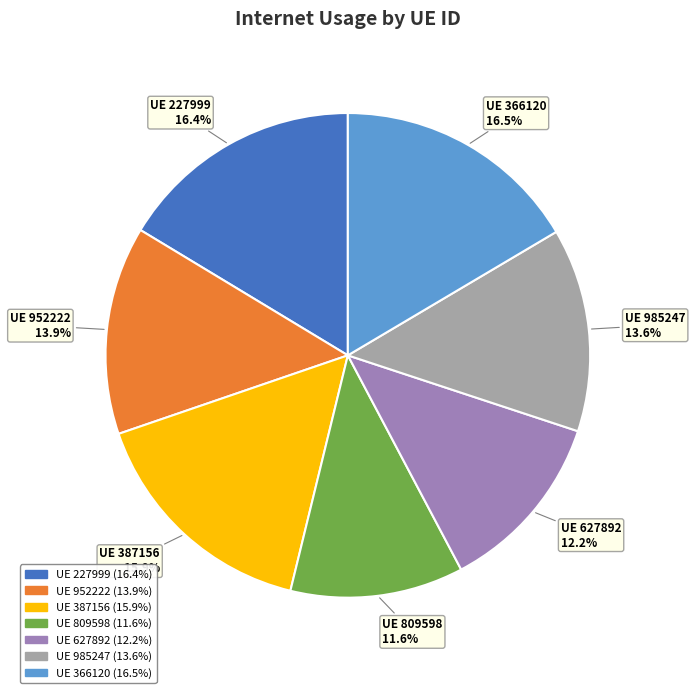

Is there any slice that represents more than half of the pie?

No